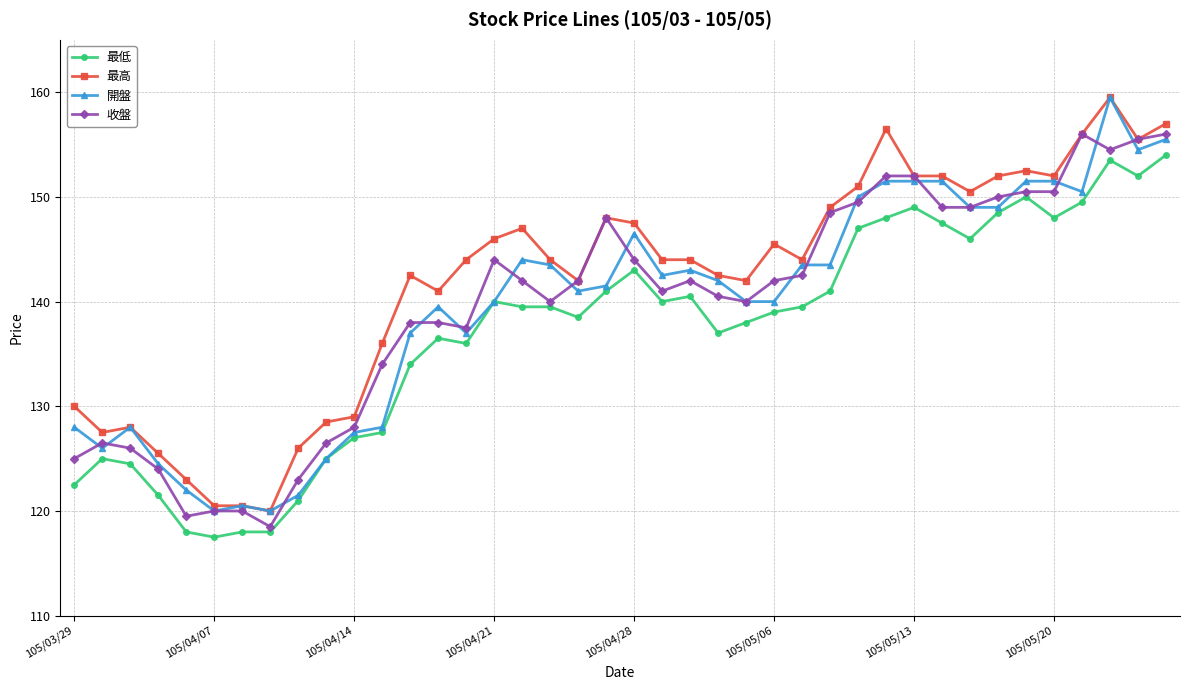

How many series are shown in this chart?

4